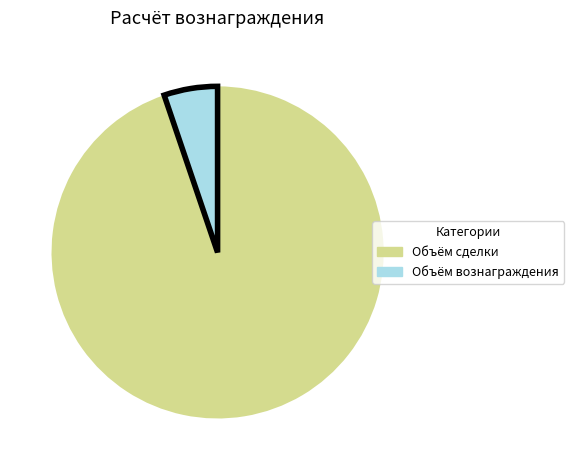

Which category has the biggest portion of the pie?

Объём сделки